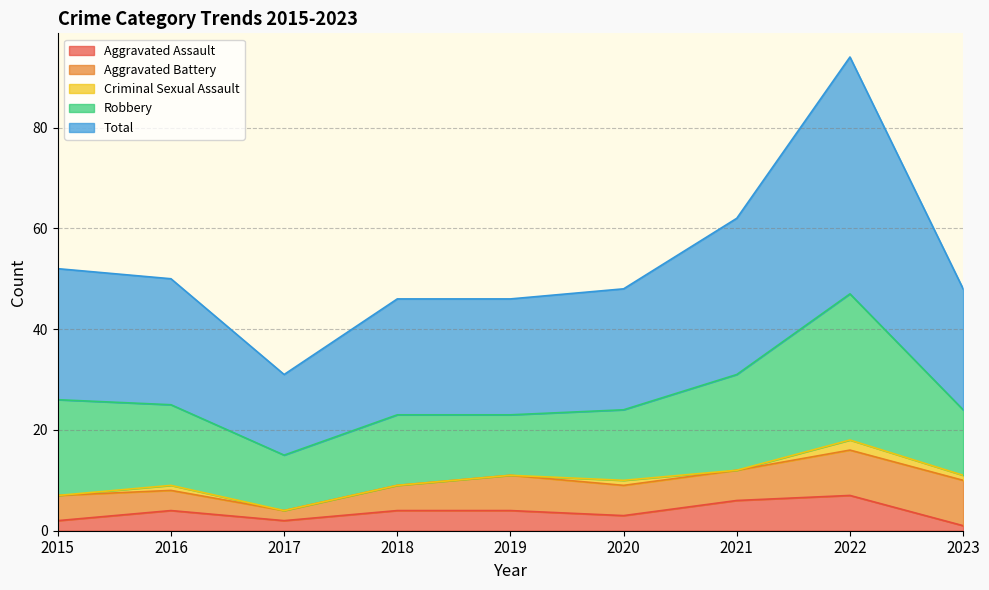

At how many categories does at least one series exceed 4?

9